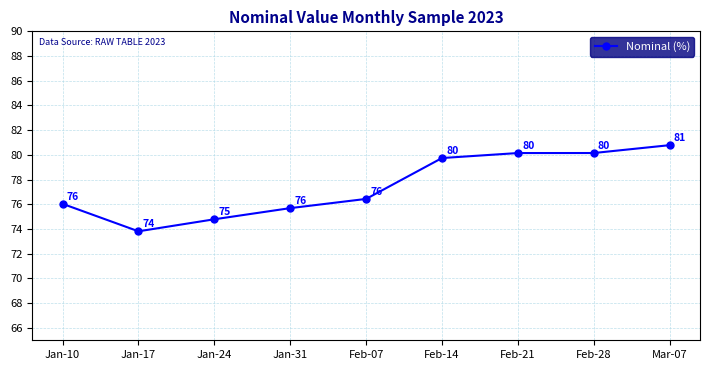

What is the difference between the values at Jan-31 and Feb-14?

4.1